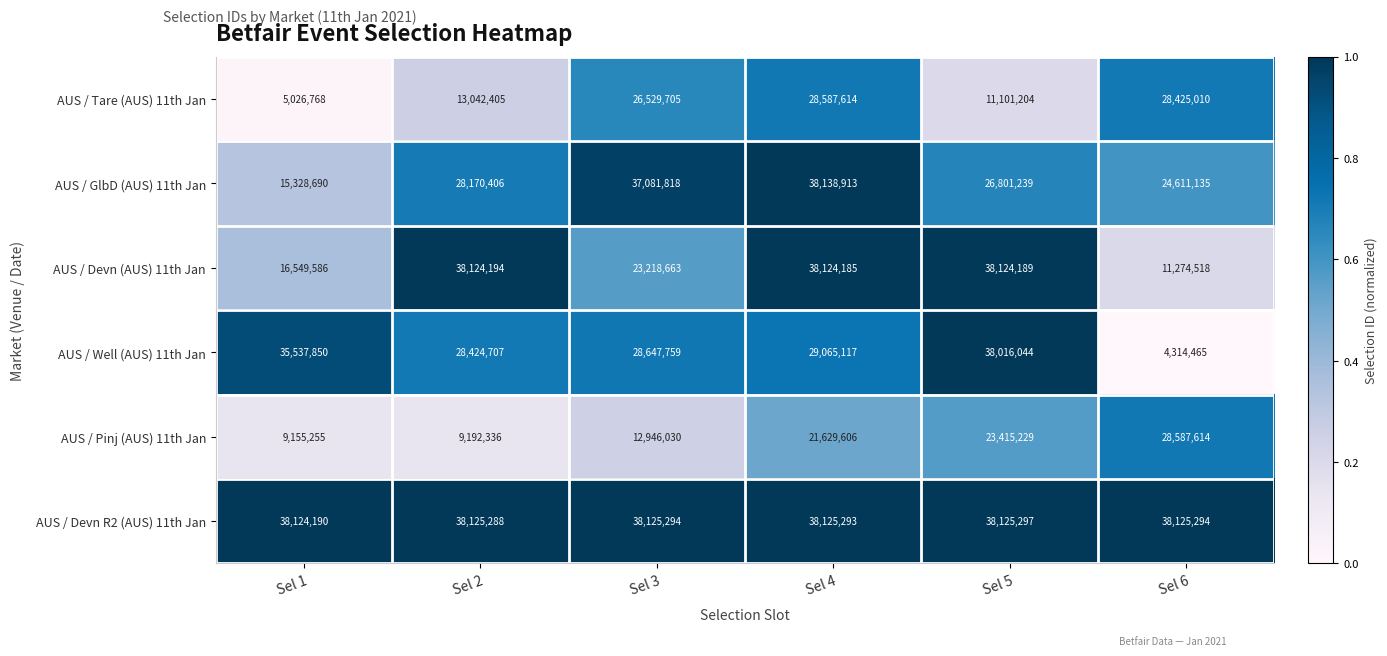

What is the maximum value shown in the chart?

38138913